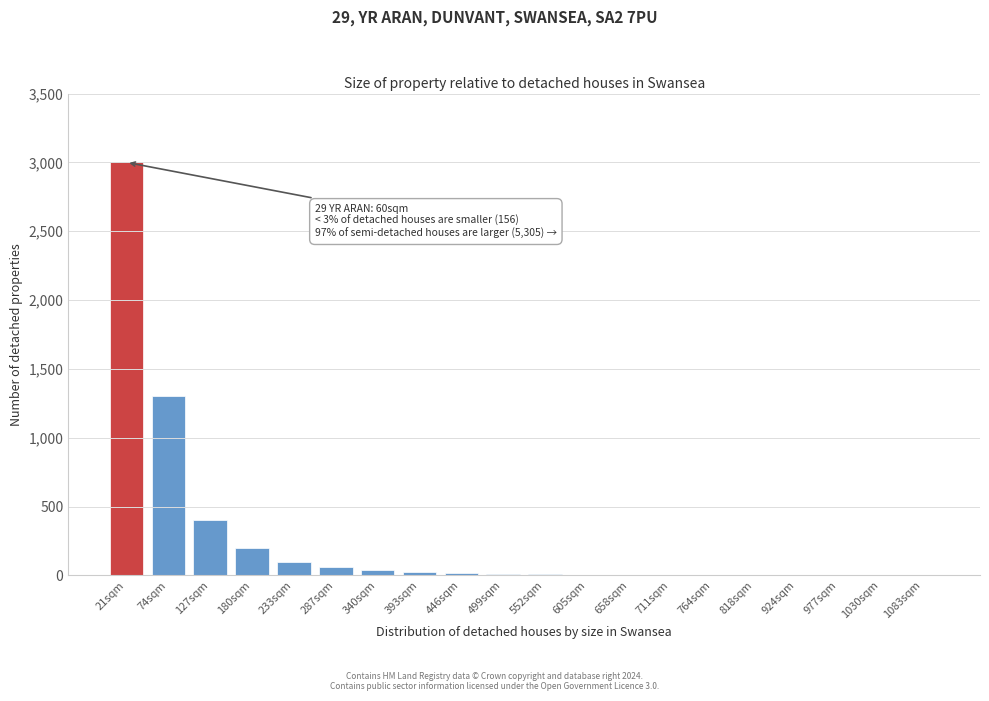

Which label corresponds to the largest value in the chart?

21sqm